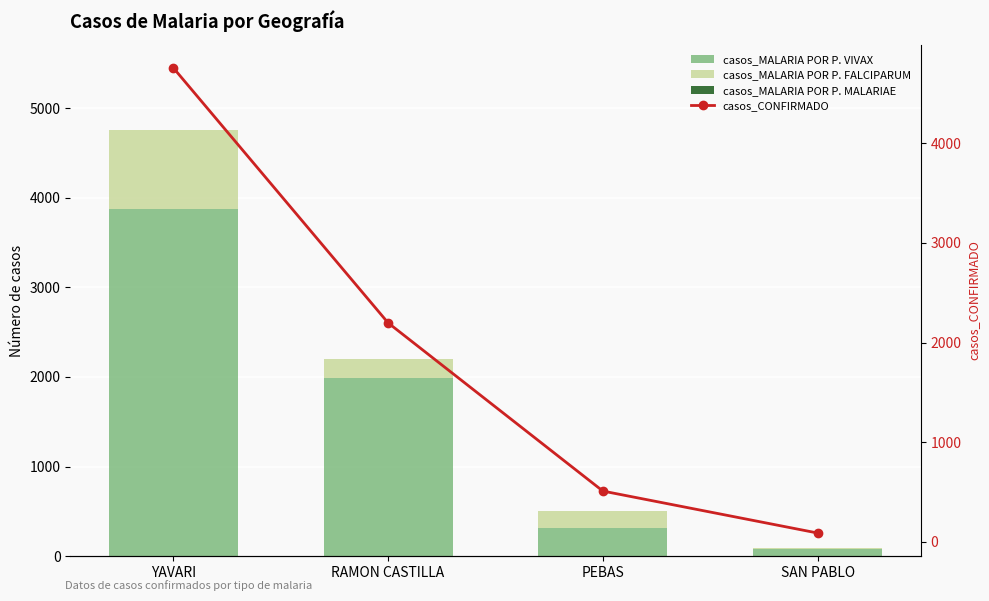

What is the label of the 2nd bar from the left?

RAMON CASTILLA